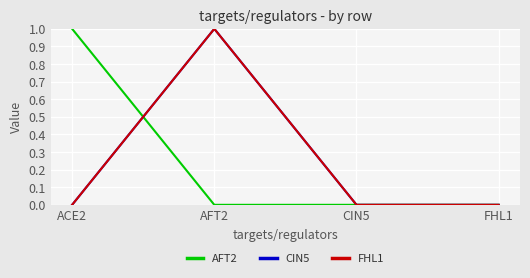

Which series has the largest total across all categories?

AFT2